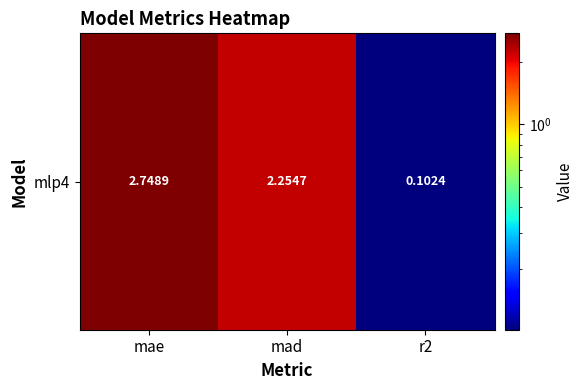

What is the greatest value displayed?

2.7